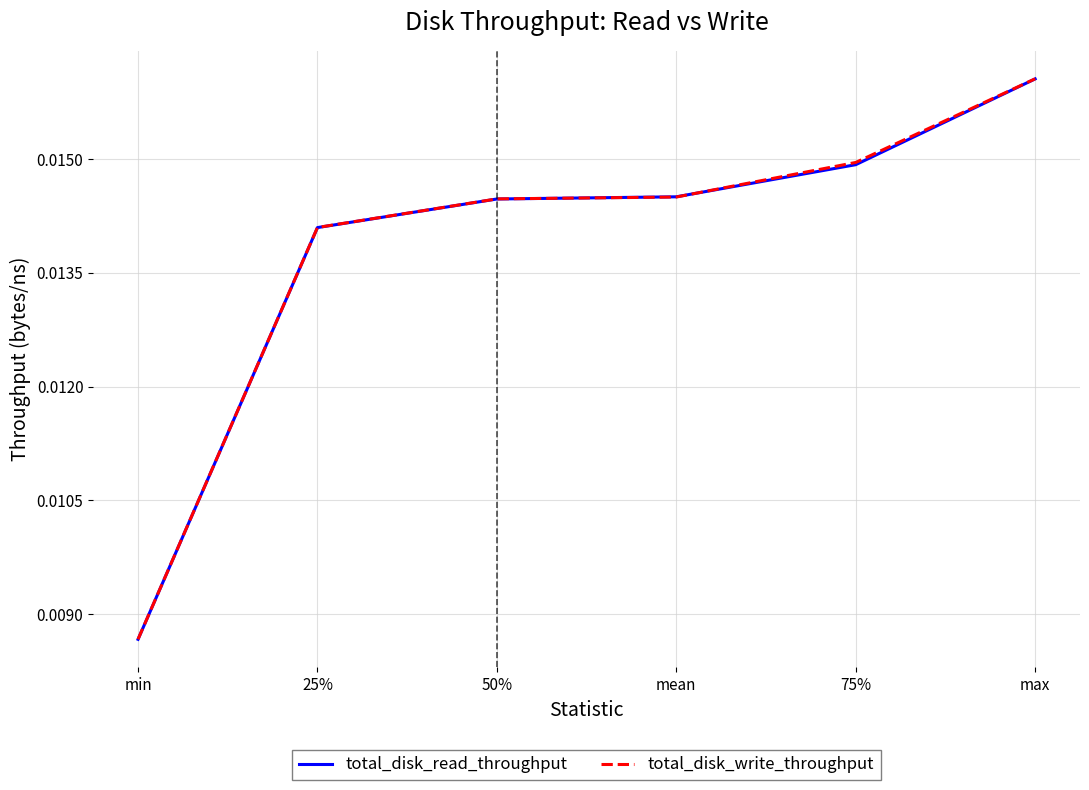

What position from the left is mean?

4